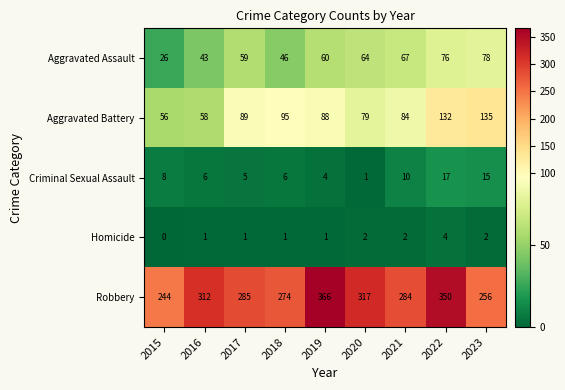

The value of Robbery at 2015 is 244. True or false?

True